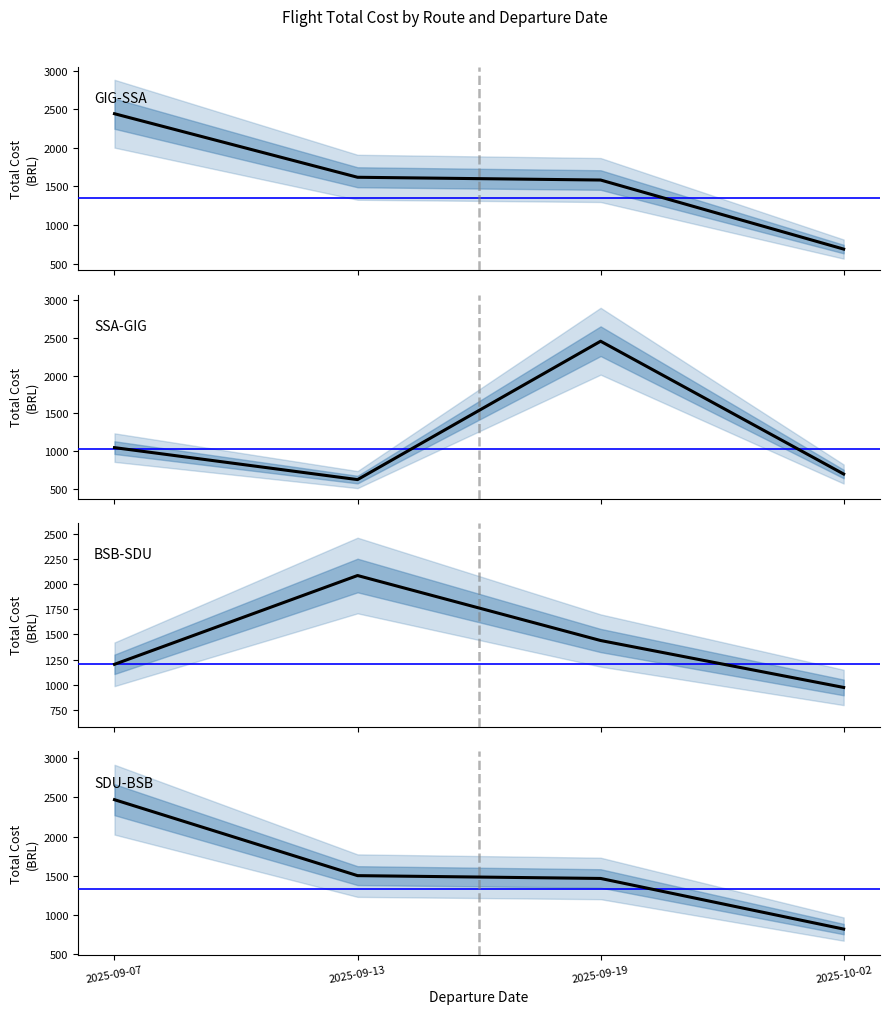

Is it true that GIG-SSA equals 419.1 at 2025-10-02?

False